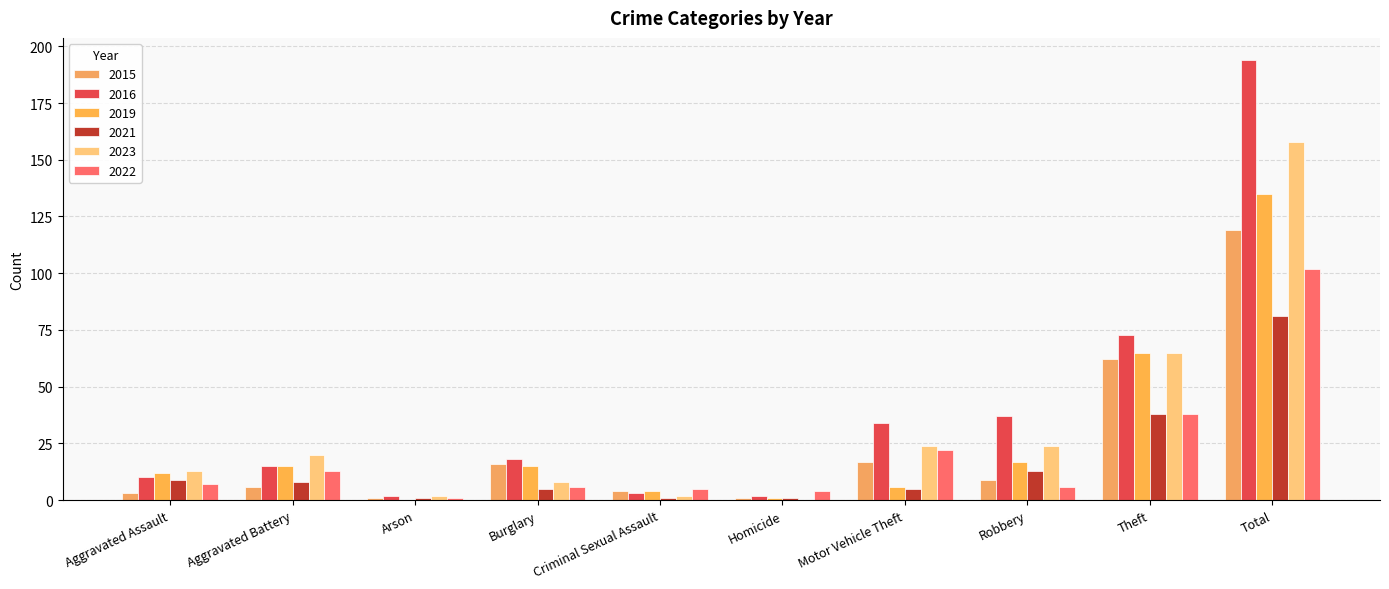

What is the sum of the 2015 values at Criminal Sexual Assault and Aggravated Battery?

10